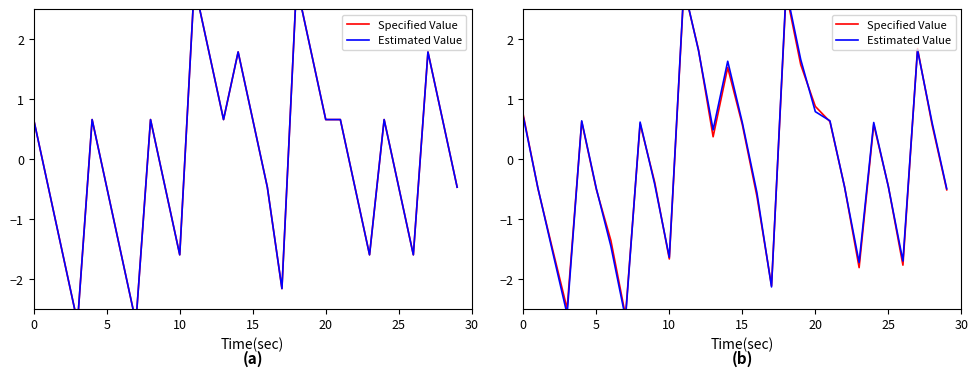

True or false: Estimated Value has more than 0 interior local peaks.

True